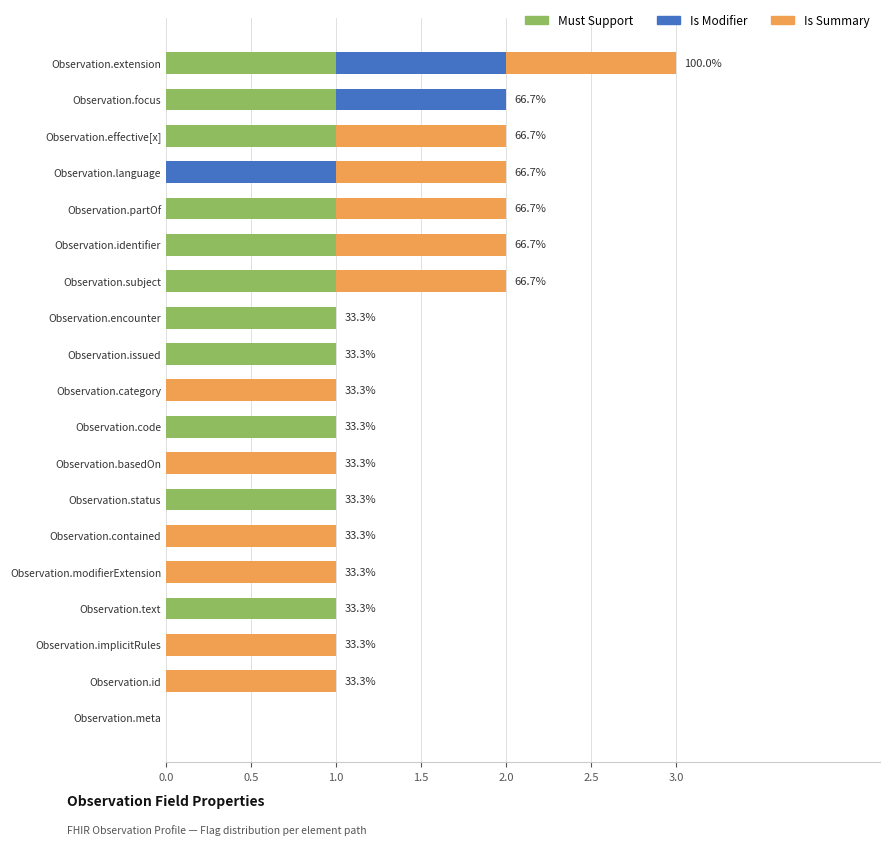

At which category is the sum across all series the highest?

Observation.extension